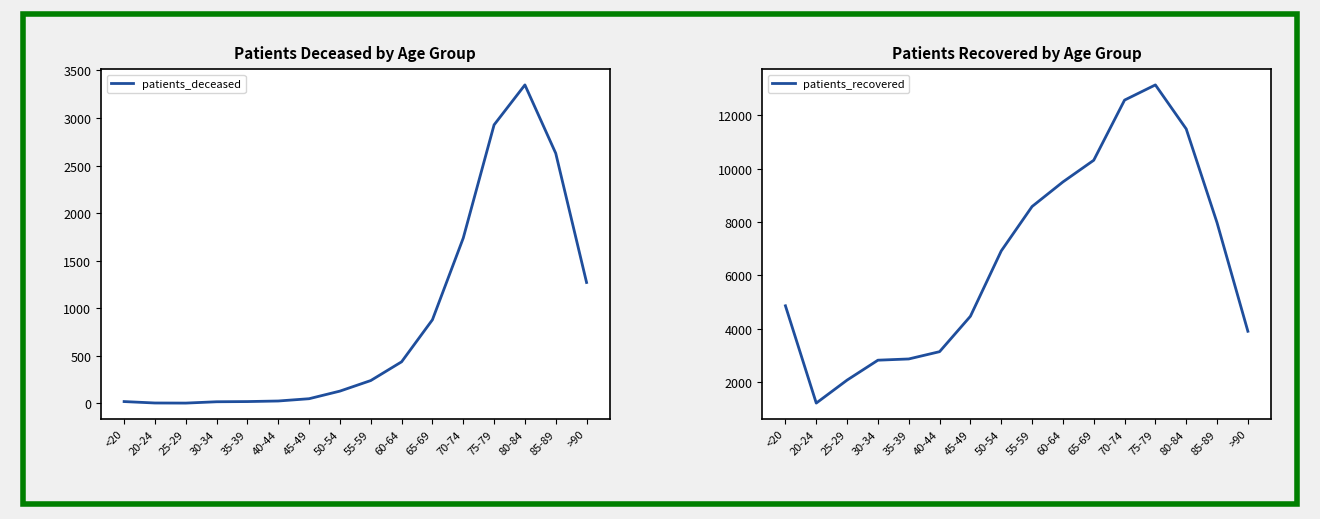

True or false: patients_recovered has more than 1 interior local peaks.

False